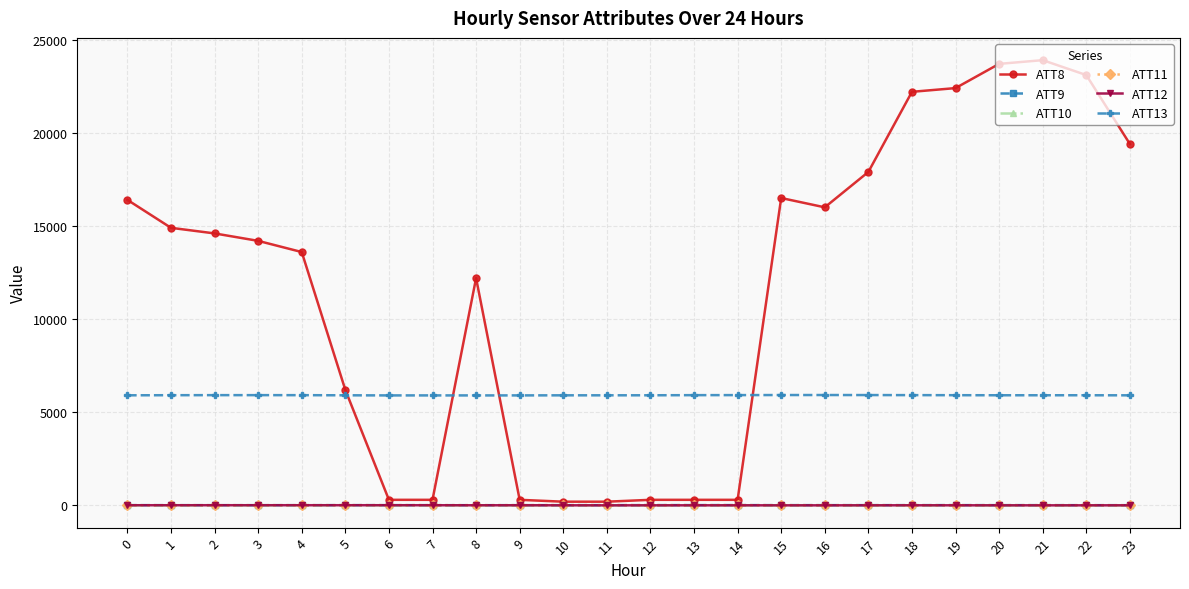

Where do ATT12 and ATT10 first cross each other?

7 and 8